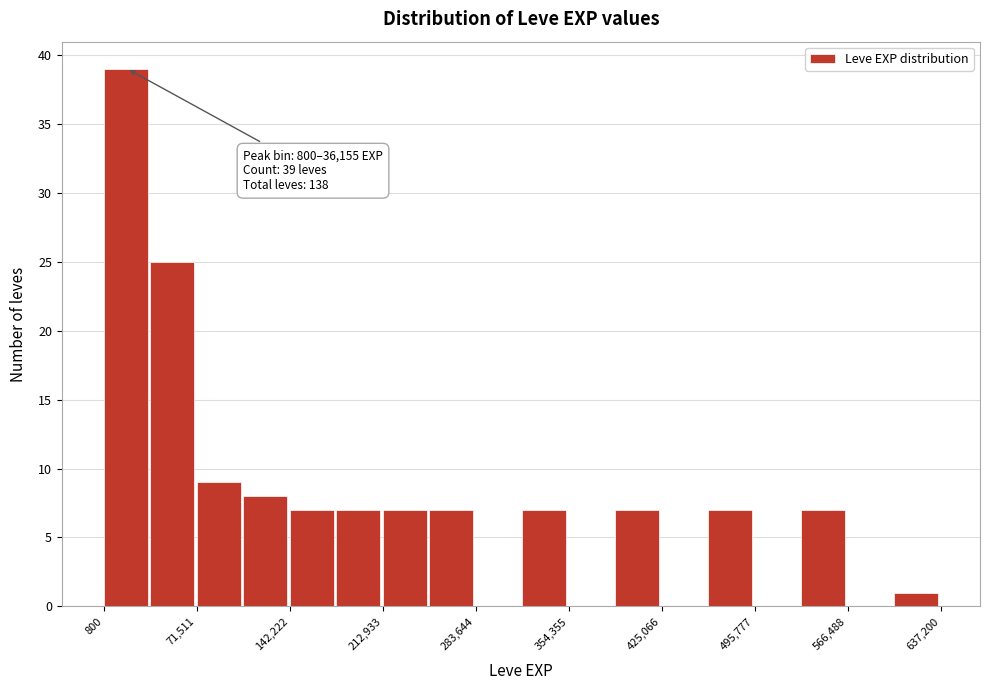

Around what value on the x-axis is the tallest bar? Give the approximate position of its centre, as read against the axis.

20000